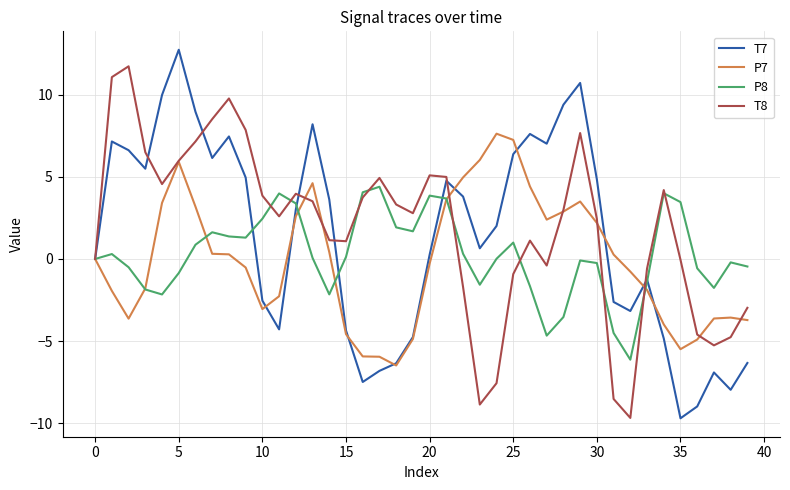

List the series in order of their overall mean, lowest first.

P7, P8, T7, T8